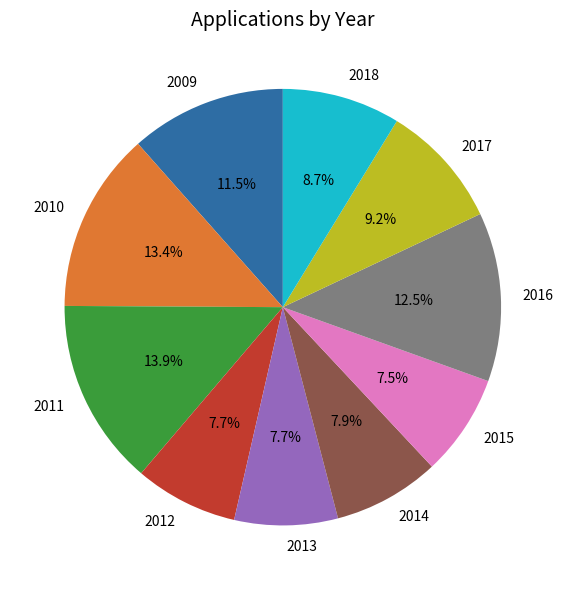

Combined, do 2009 and 2010 account for over 50%?

No